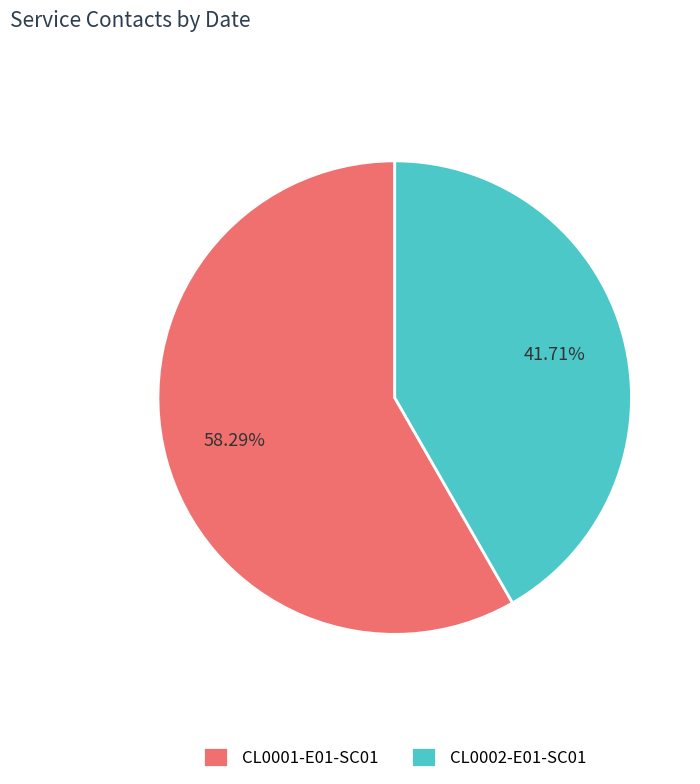

Rank the categories by value from lowest to highest.

CL0002-E01-SC01, CL0001-E01-SC01